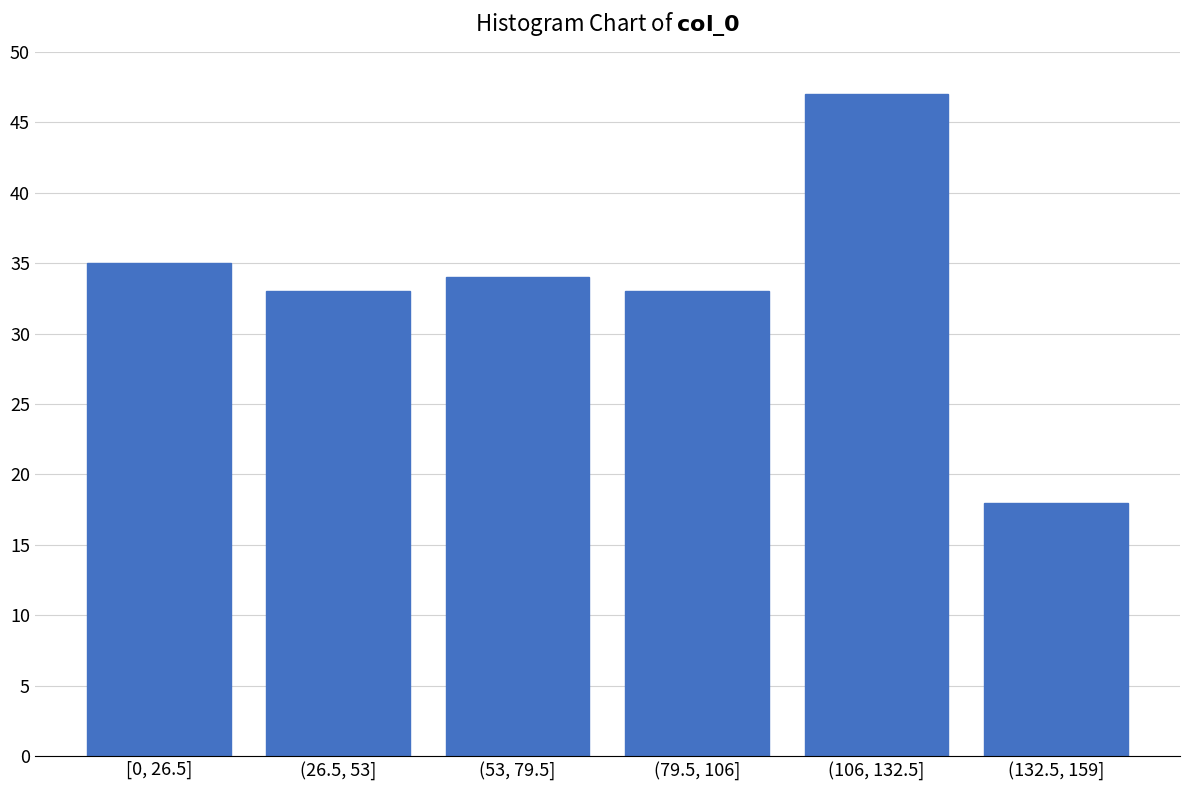

Reading right to left, what are all the values shown in this chart?

(132.5, 159]=18	(106, 132.5]=47	(79.5, 106]=33	(53, 79.5]=34	(26.5, 53]=33	[0, 26.5]=35